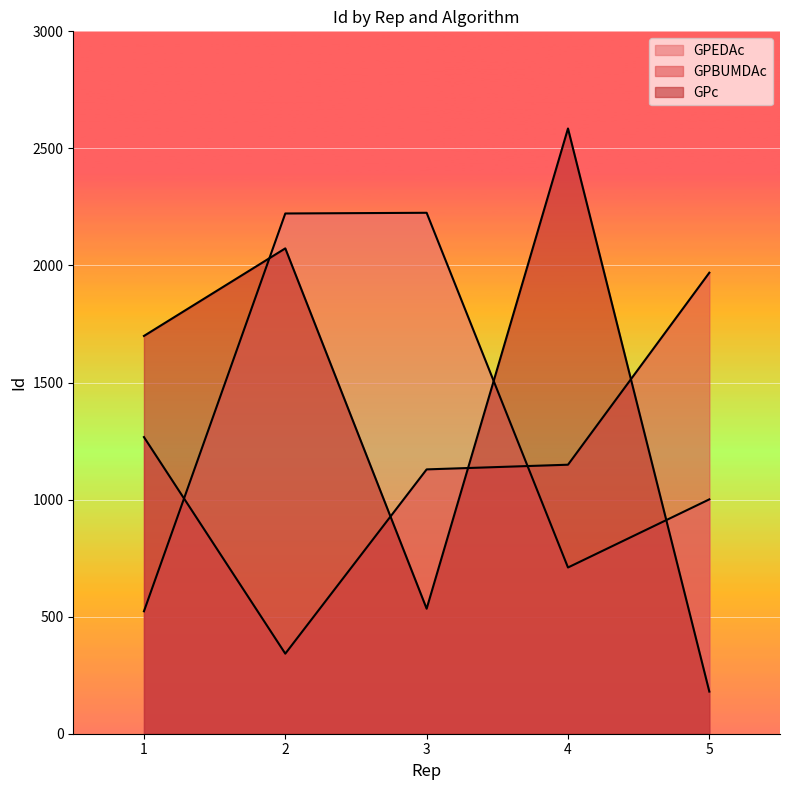

What is the total value across all series at 2?

4637